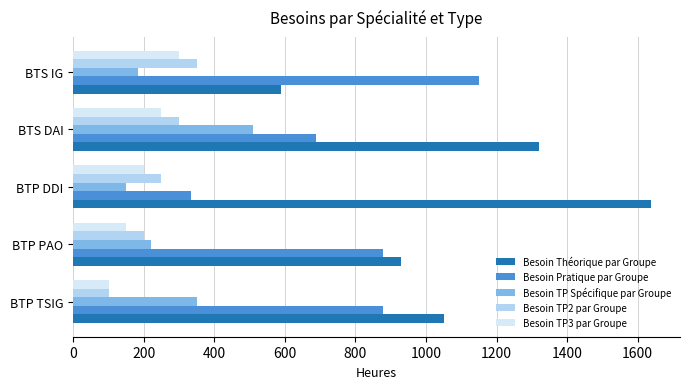

At which label does Besoin Théorique par Groupe reach its peak?

BTP DDI